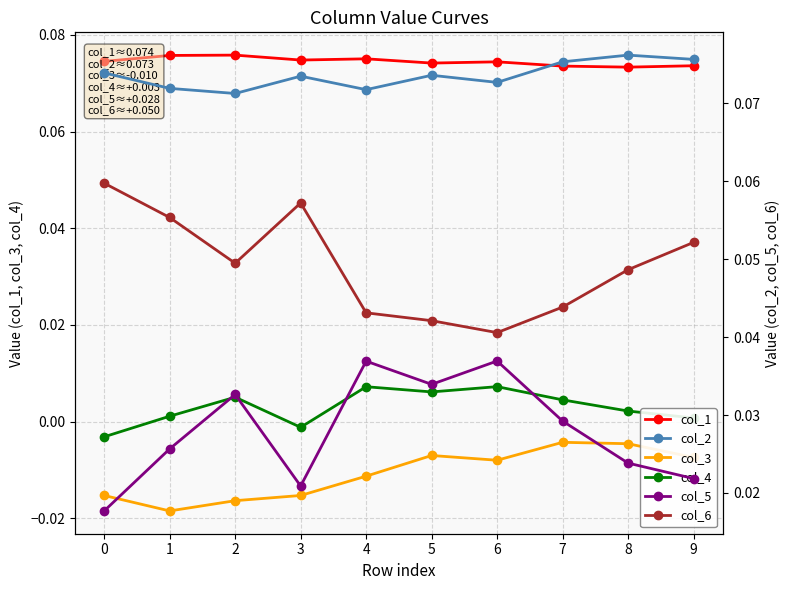

At which category does the chart reach its minimum across all series?

1